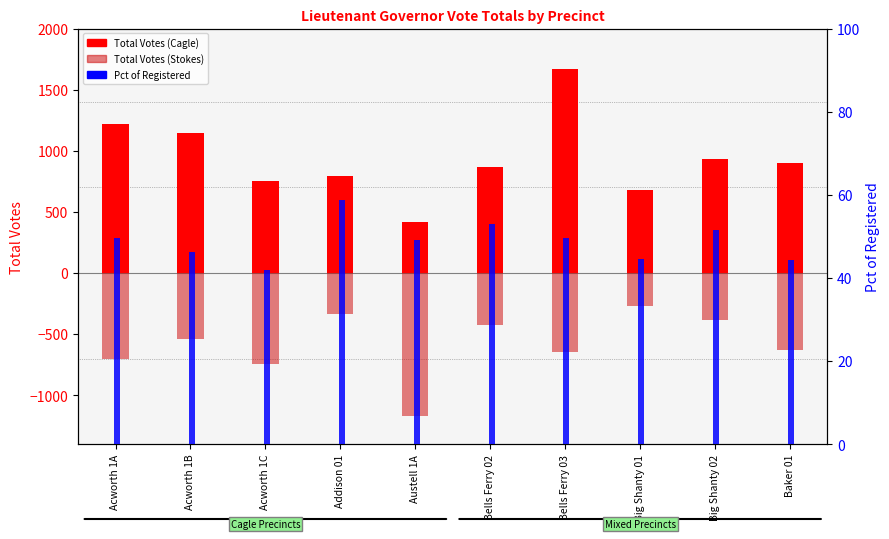

Is the value of Pct of Registered at Big Shanty 01 greater than the value of Total Votes (Stokes) at Acworth 1C?

Yes